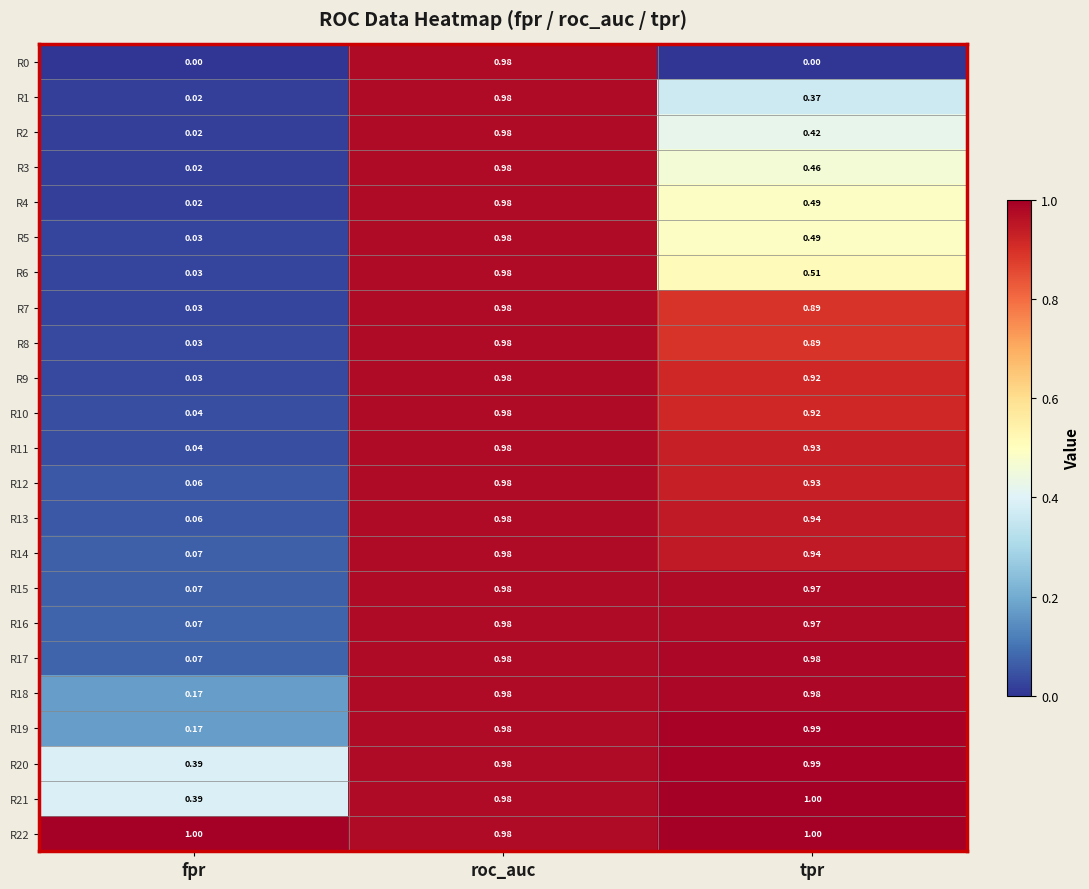

Where is R14 nearest to the value 0?

fpr